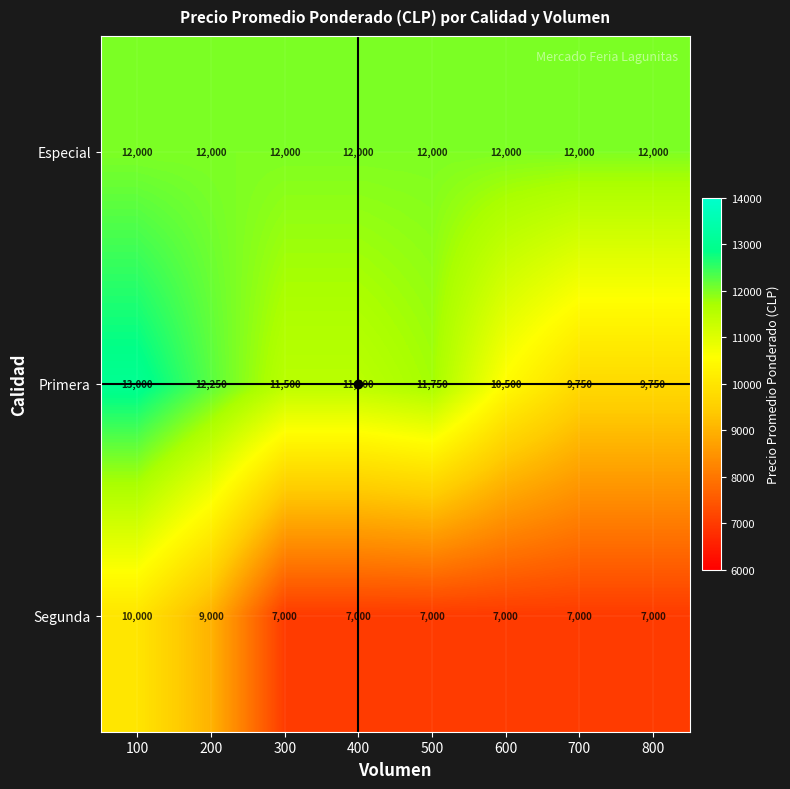

Rank the series at 300 from lowest to highest value.

Segunda, Primera, Especial